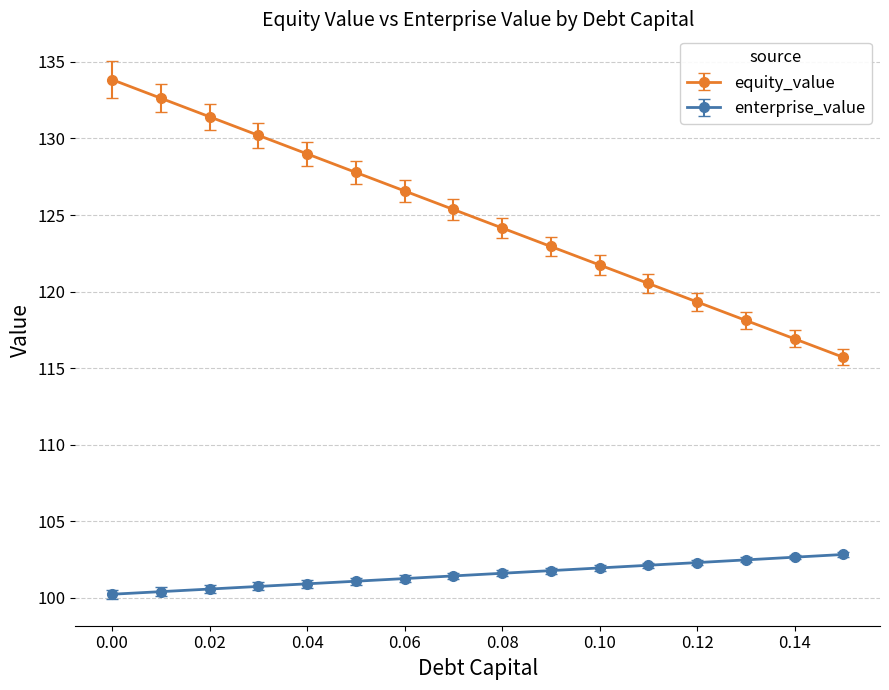

What is the maximum value for equity_value?

133.8